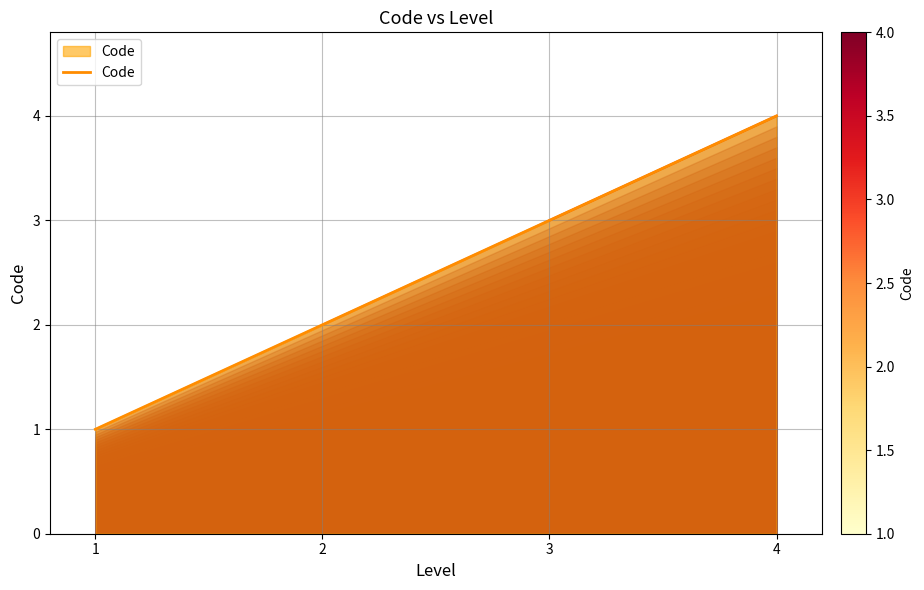

Which label corresponds to the largest value in the chart?

4